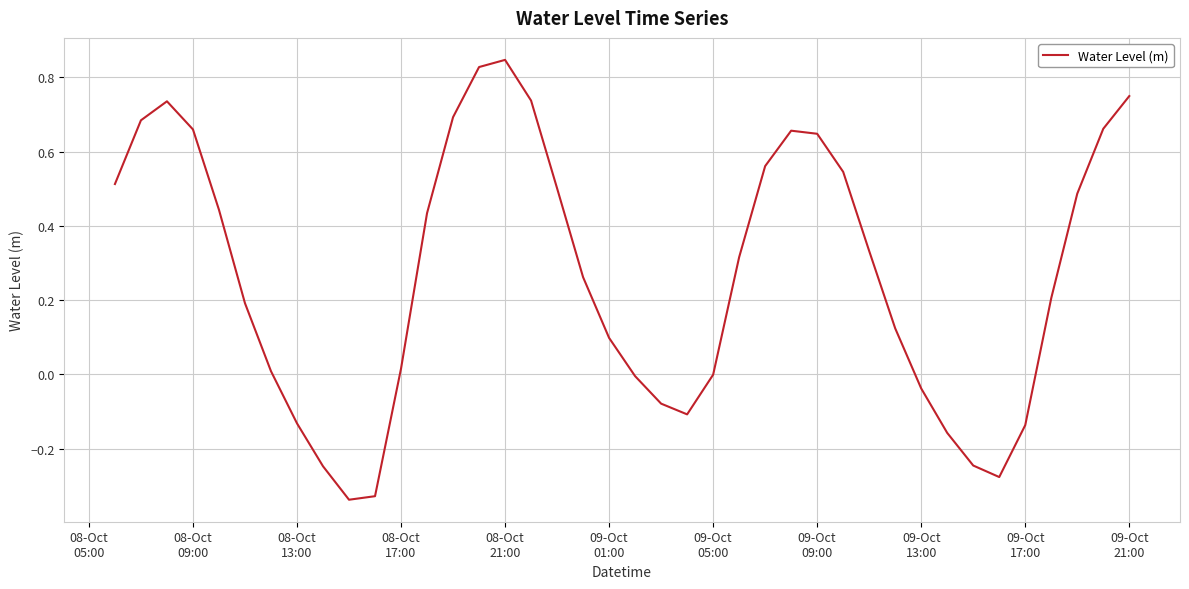

What is the difference between the maximum and minimum values?

1.2